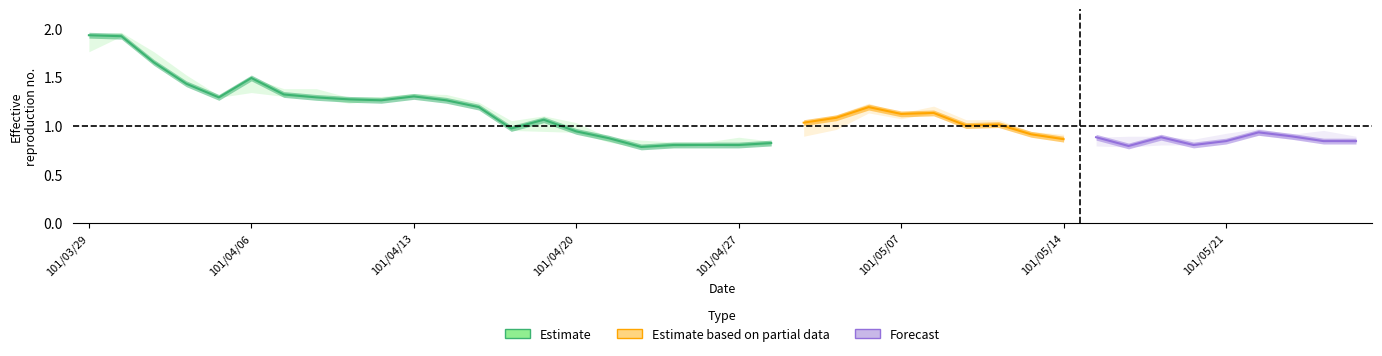

True or false: high and close intersect in this chart.

False